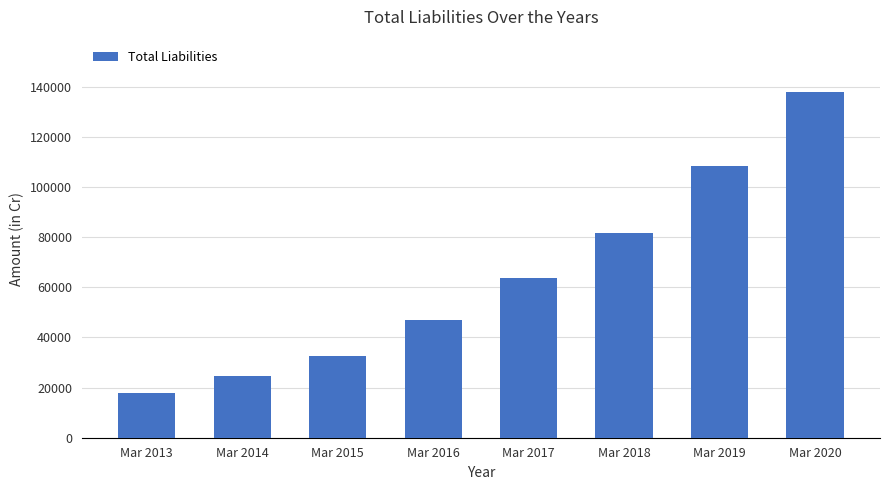

What is the value of the 6th bar from the left?

81615